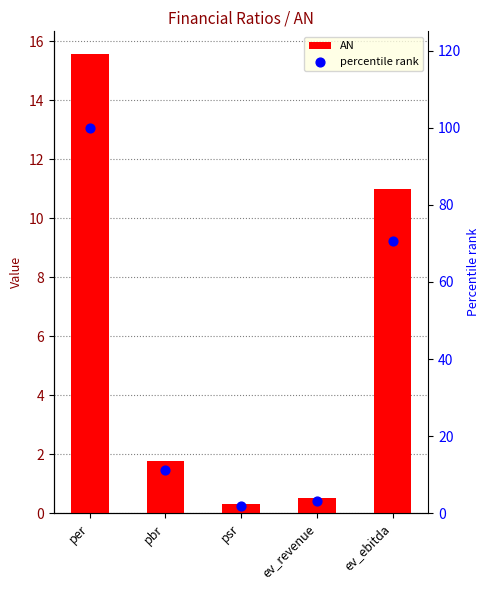

At how many categories does at least one series exceed 35?

2